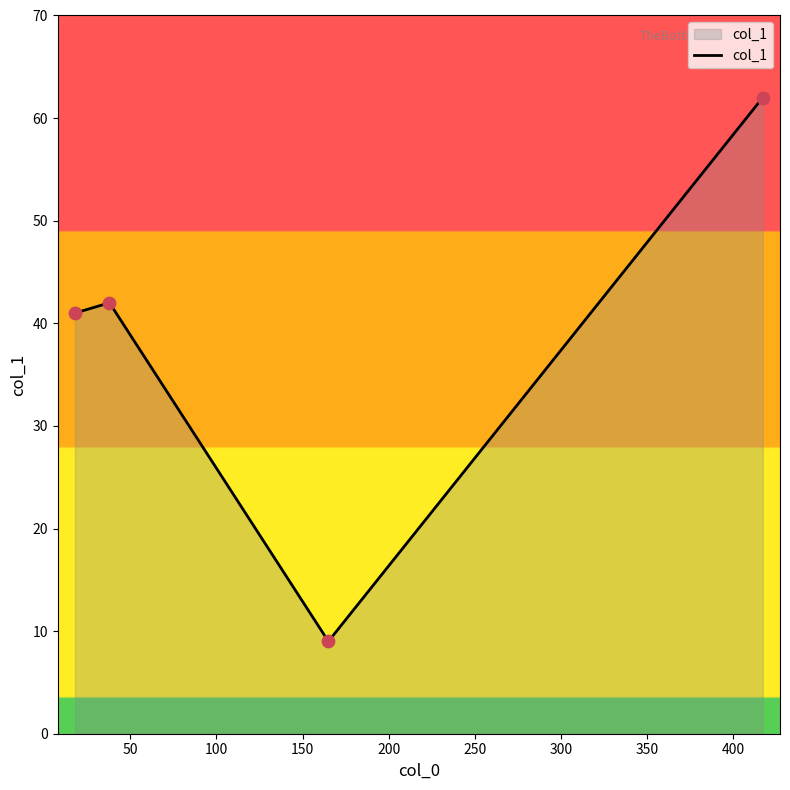

What is the greatest value displayed?

62